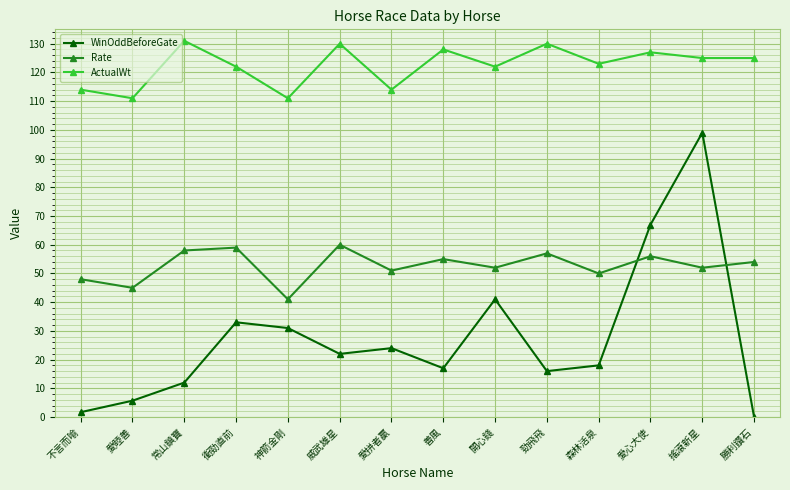

List the series in order of their overall mean, lowest first.

WinOddBeforeGate, Rate, ActualWt